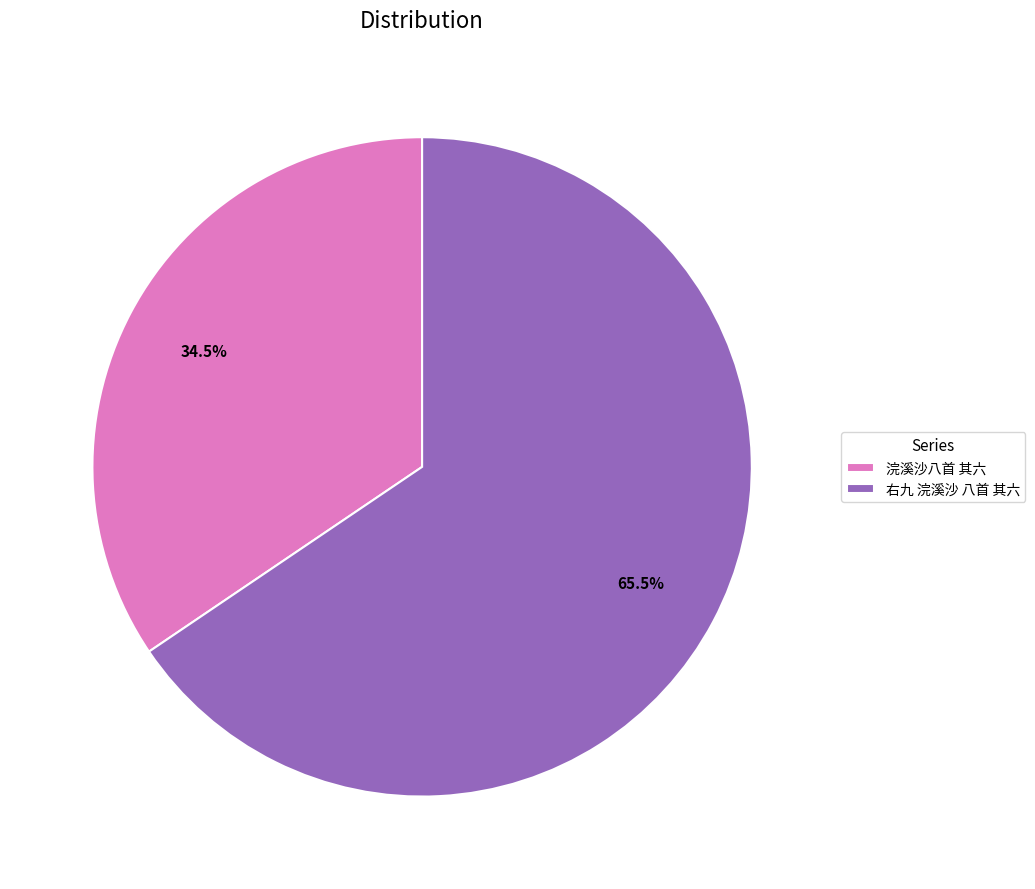

What is the total percentage of 右九 浣溪沙 八首 其六 and 浣溪沙八首 其六?

100.0%